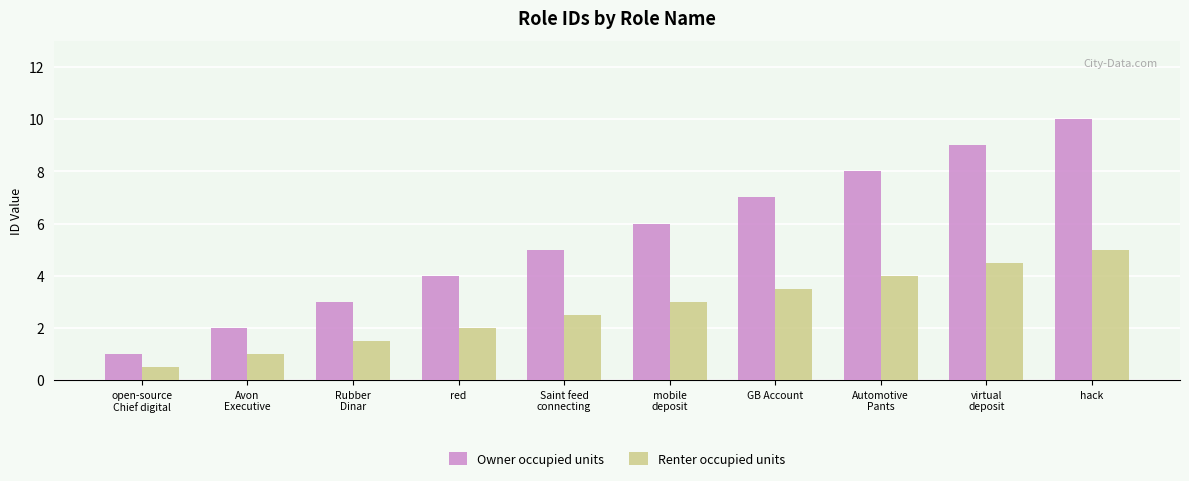

Are the bars grouped side by side (vs. stacked)?

Yes